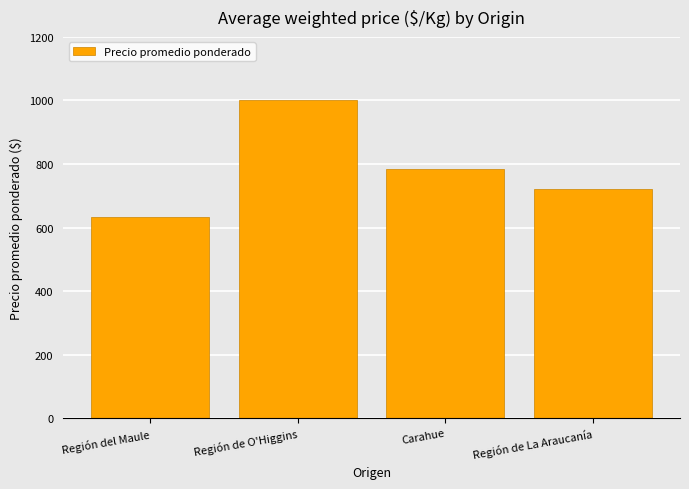

The chart shows a value of 634 at Región del Maule. True or false?

True